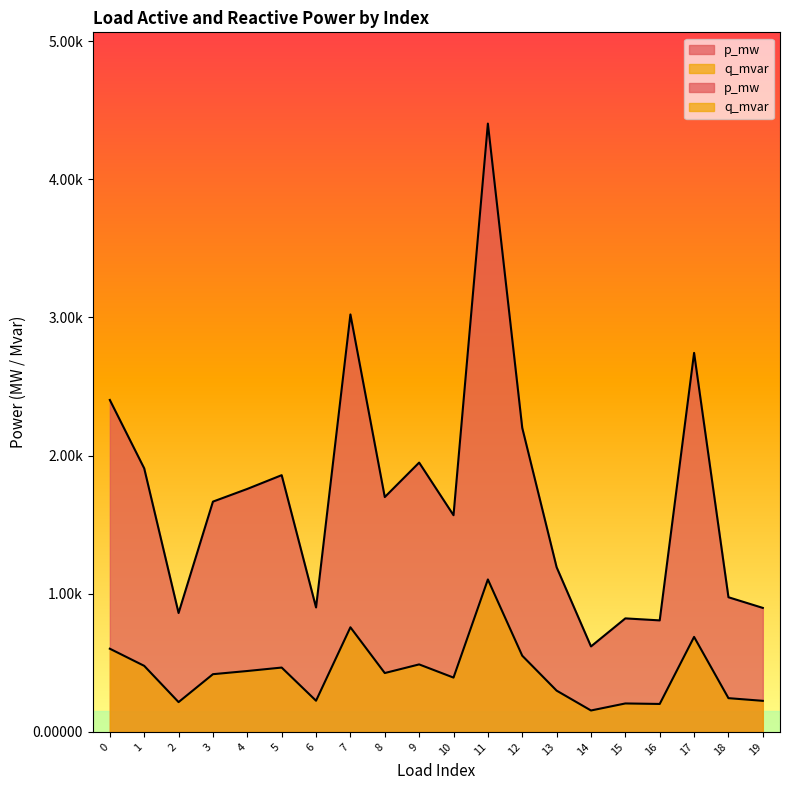

True or false: p_mw has a value of 0.0 at 7.

False